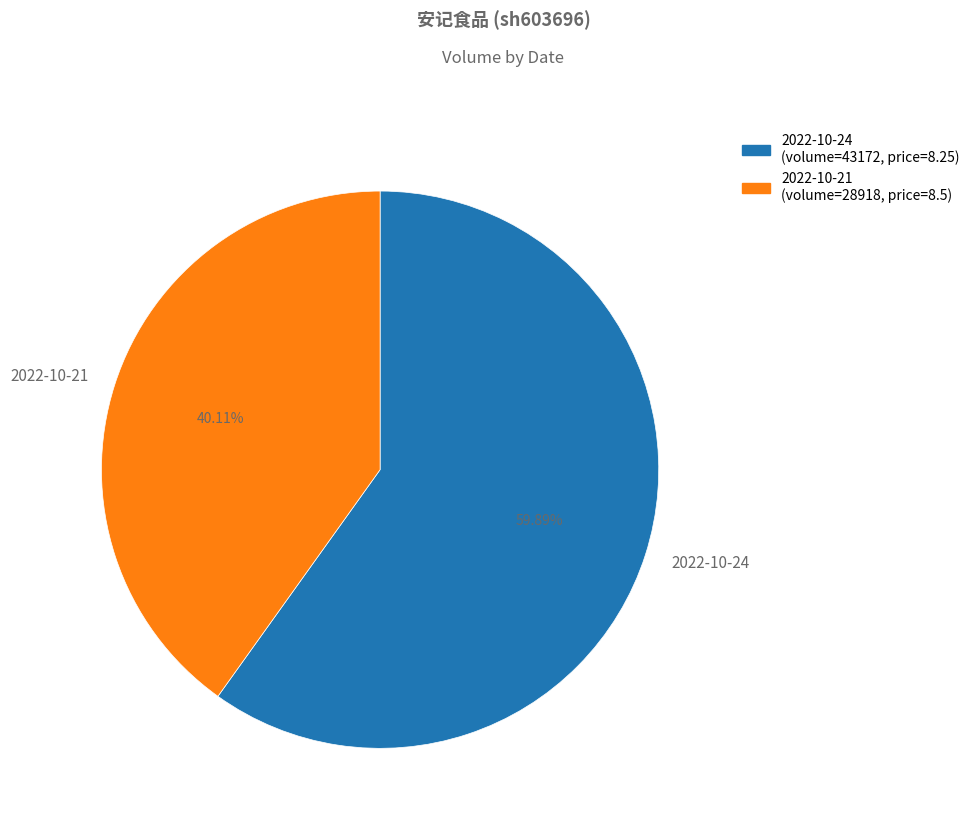

Which category has the smallest portion of the pie?

2022-10-21